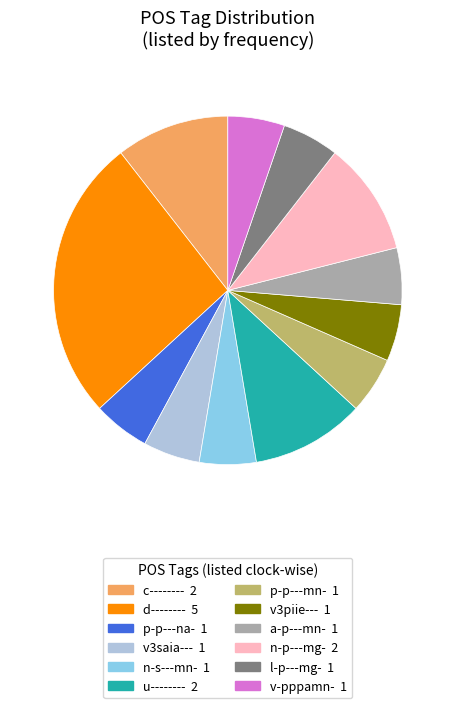

Is there a majority slice in this chart?

No